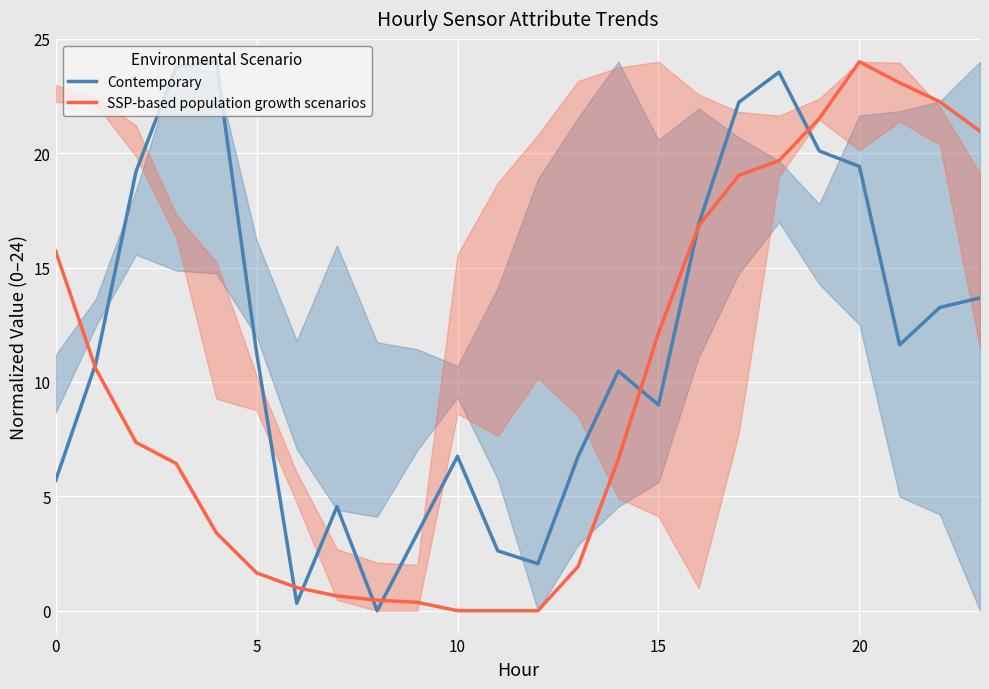

What is the maximum value shown in the chart?

24.0